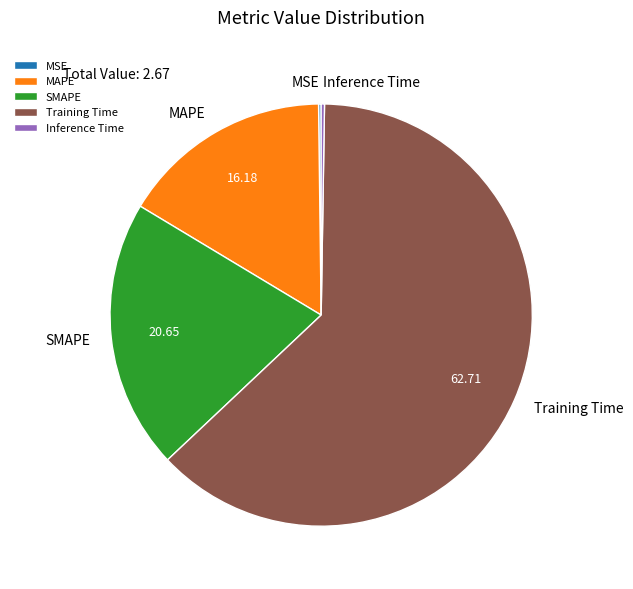

Which has a higher value, SMAPE or Training Time?

Training Time